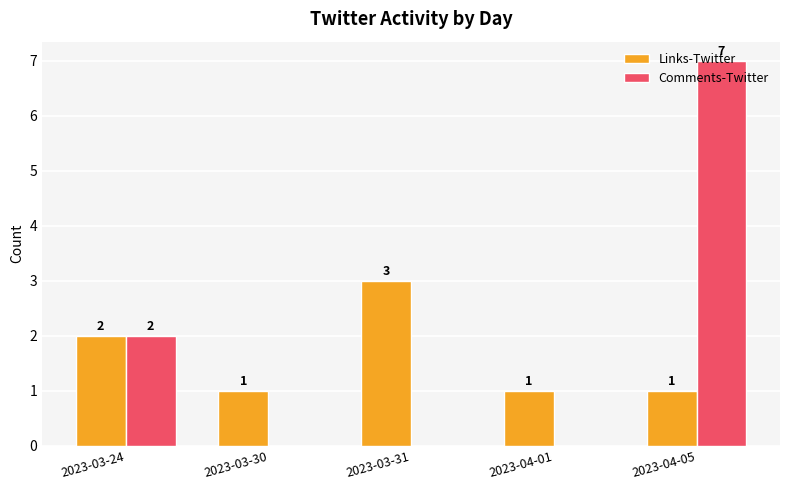

Reading left to right, what are all the values shown in this chart?

Links-Twitter: 2	1	3	1	1
Comments-Twitter: 2	0	0	0	7